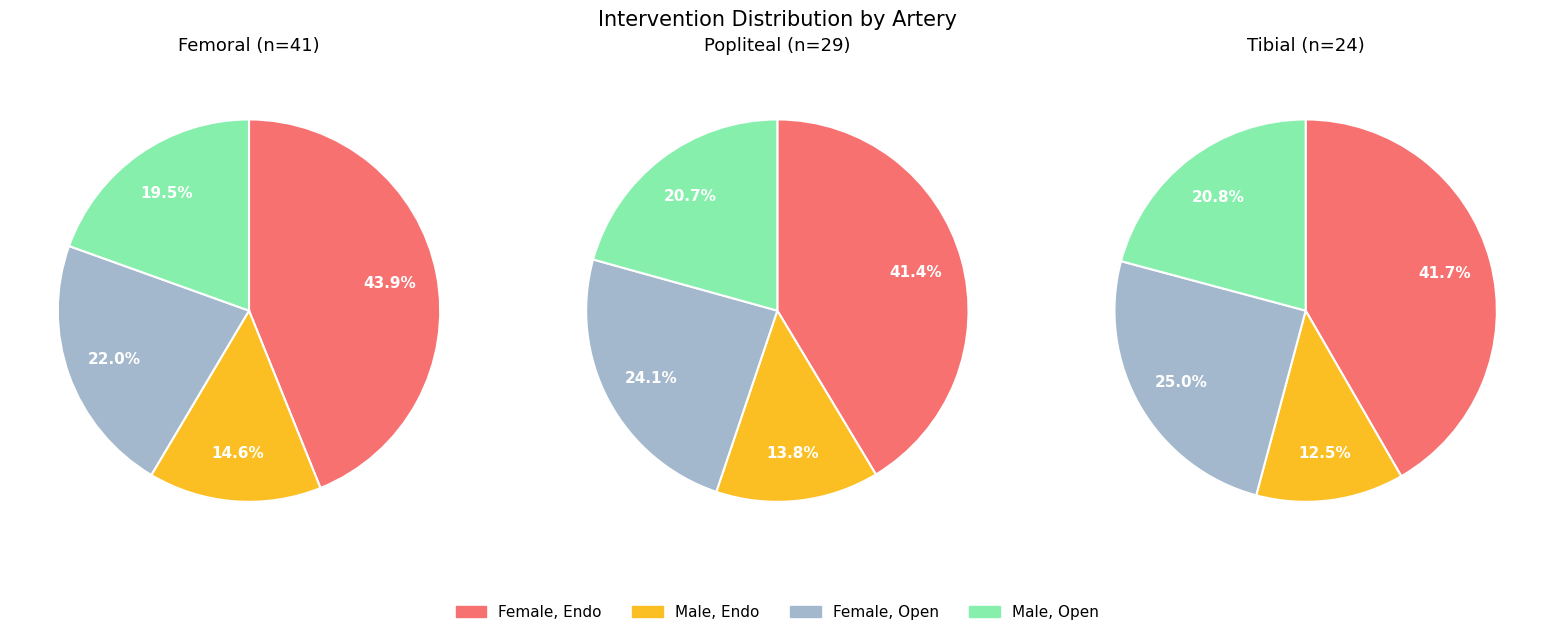

Which slice is the smallest?

Male=1, Endo